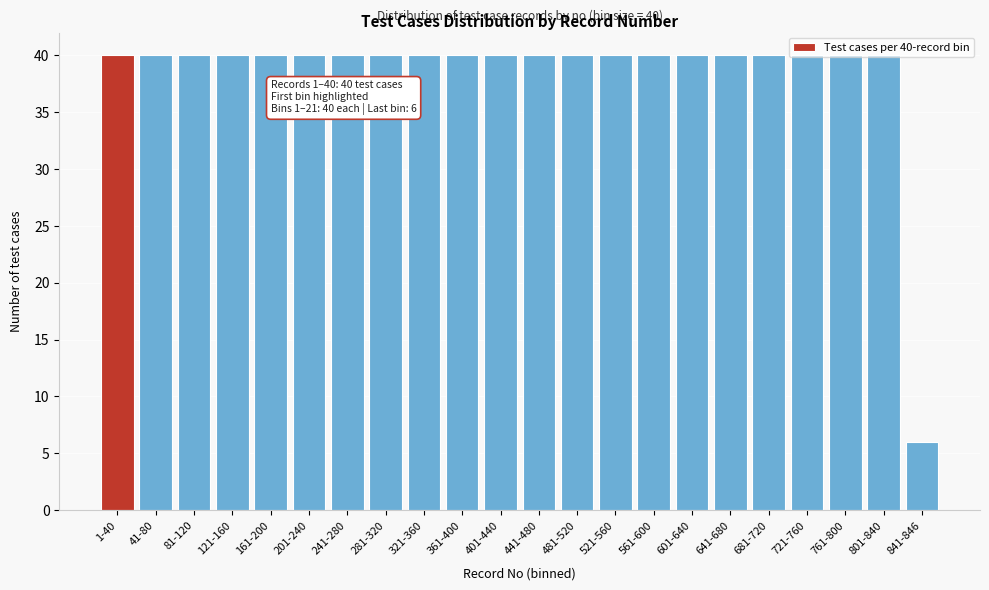

Between 841-846 and 721-760, which is larger?

721-760